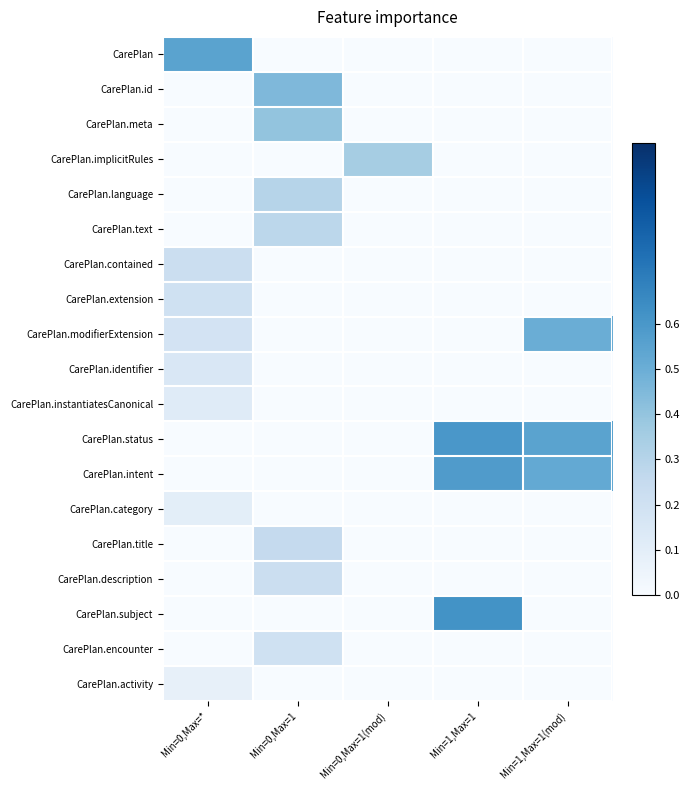

At which category is the sum across all series the highest?

Min=0,Max=1